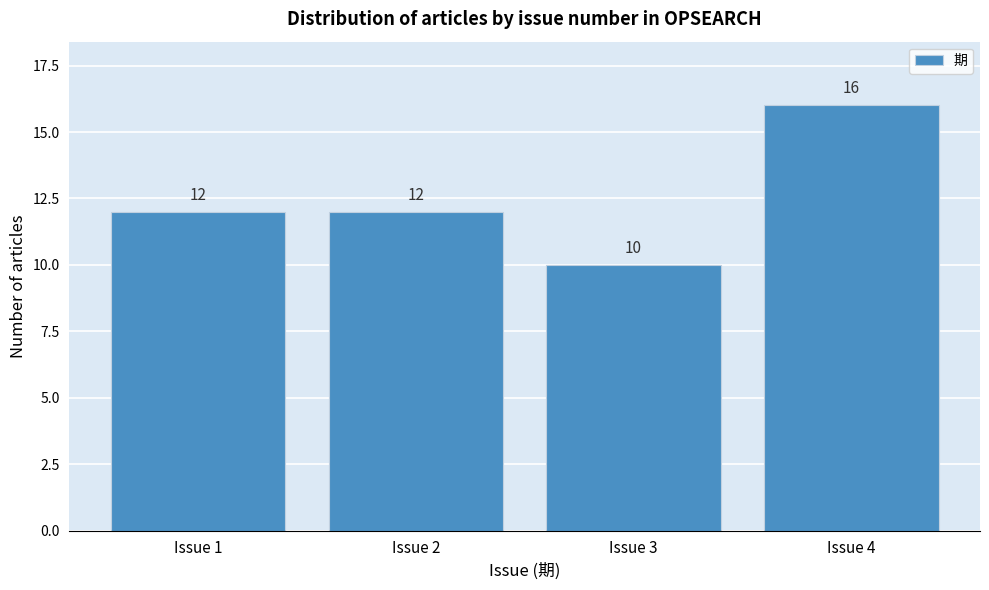

Reading left to right, what are all the values shown in this chart?

Issue 1=12	Issue 2=12	Issue 3=10	Issue 4=16